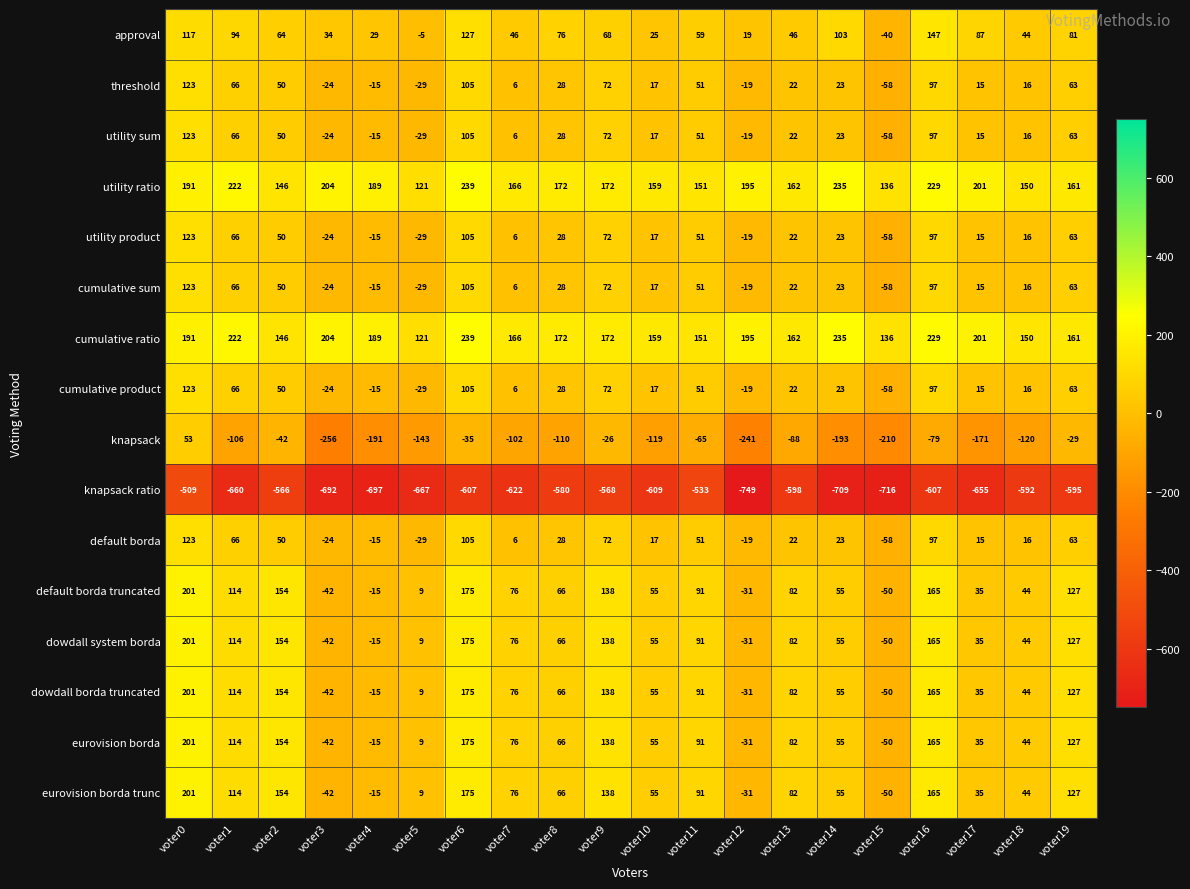

Rank the categories by threshold value from lowest to highest.

voter15, voter5, voter3, voter12, voter4, voter7, voter17, voter18, voter10, voter13, voter14, voter8, voter2, voter11, voter19, voter1, voter9, voter16, voter6, voter0